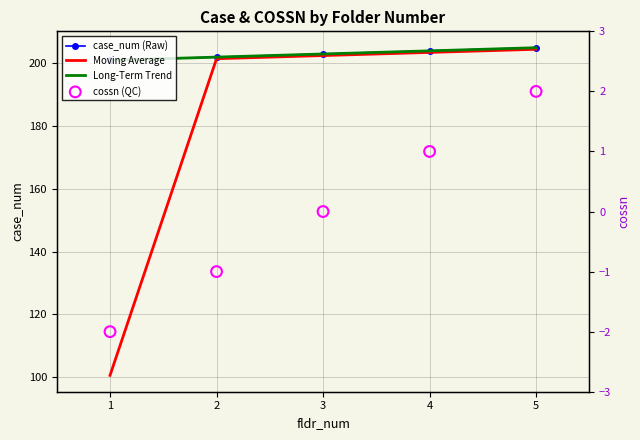

Which series contains the lowest Y value?

cossn (QC)